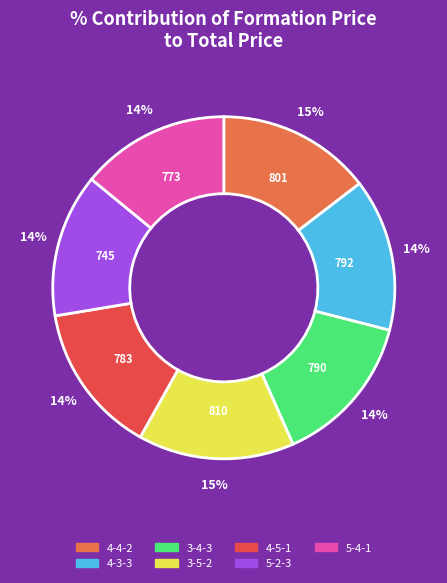

Is it true that 4-3-3 is 8% of the pie?

False